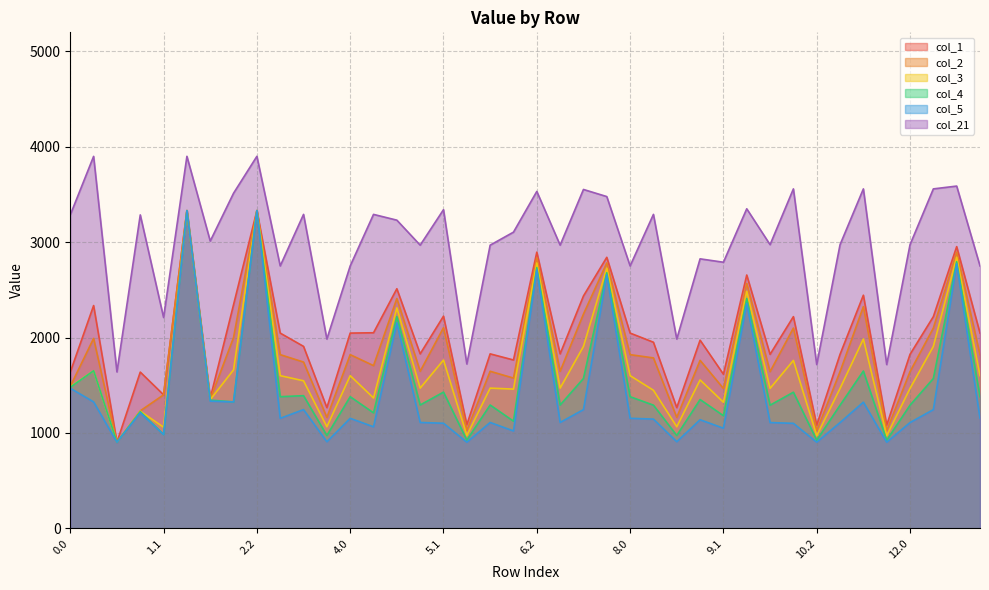

What is the total value across all series at 9.0?

10605.6